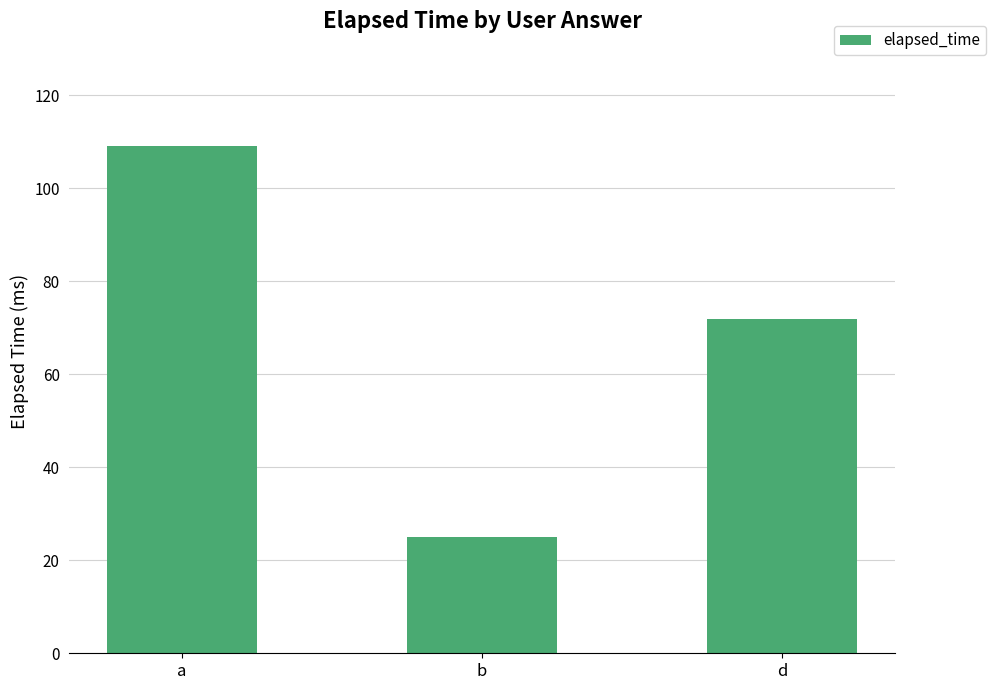

Are the bars horizontal?

No